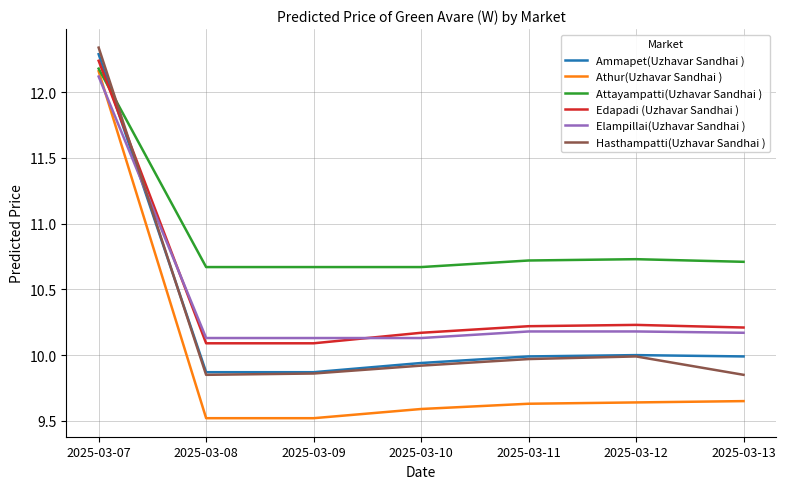

True or false: Attayampatti(Uzhavar Sandhai ) has a value of 19.1 at 2025-03-08.

False